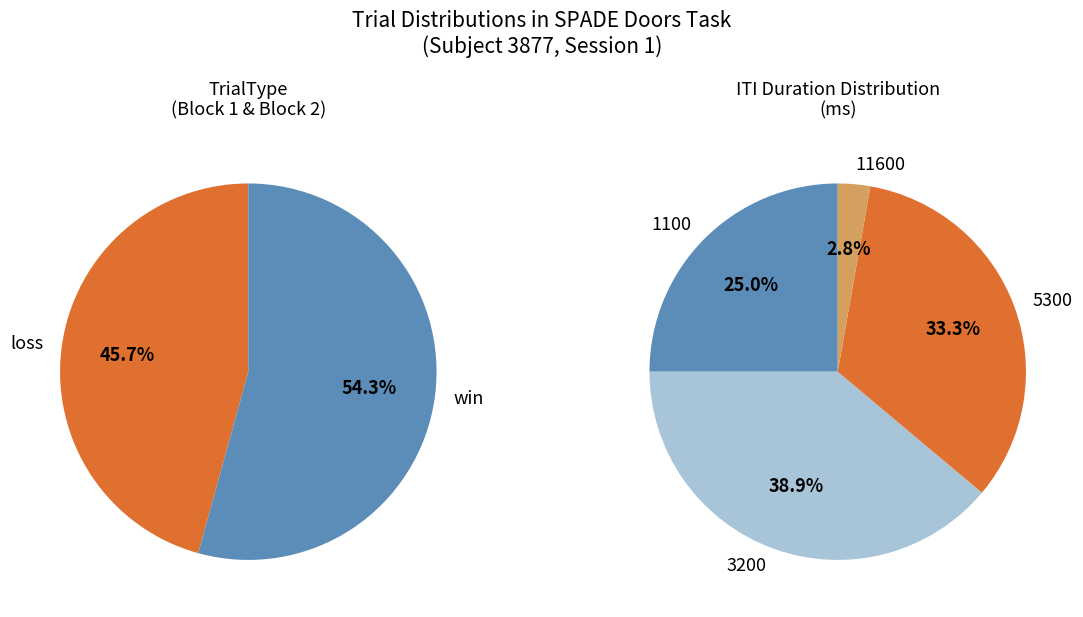

Count the number of slices in the pie.

2